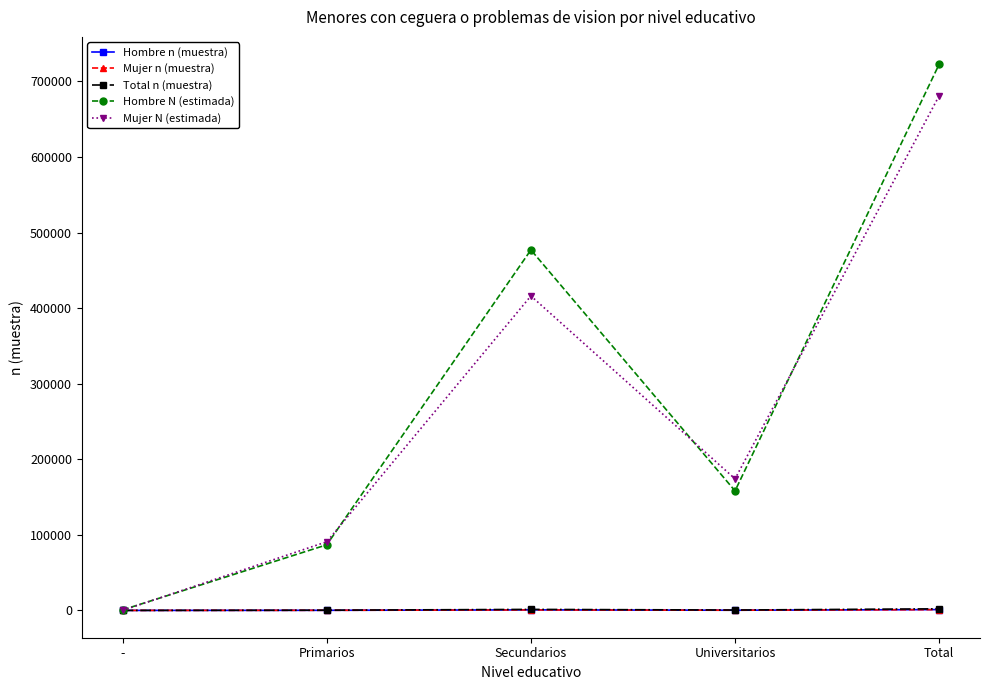

What is the difference between the maximum and minimum values in the Hombre n (muestra) series?

1085